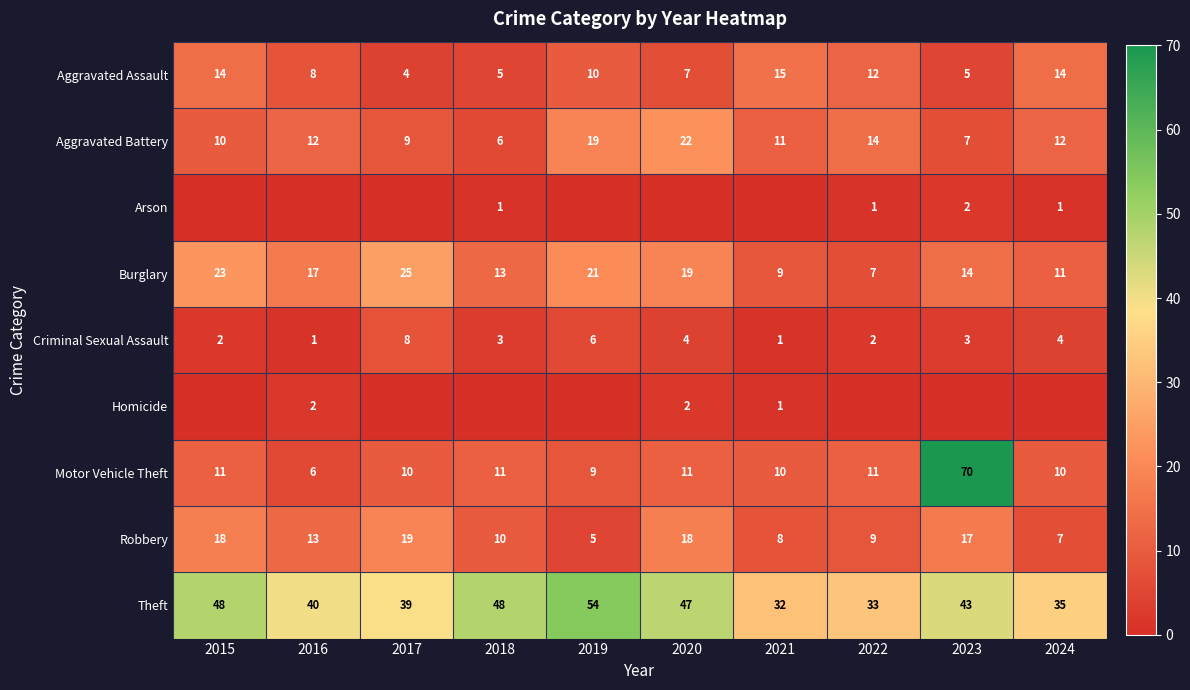

At which label does Robbery first exceed 13?

2015